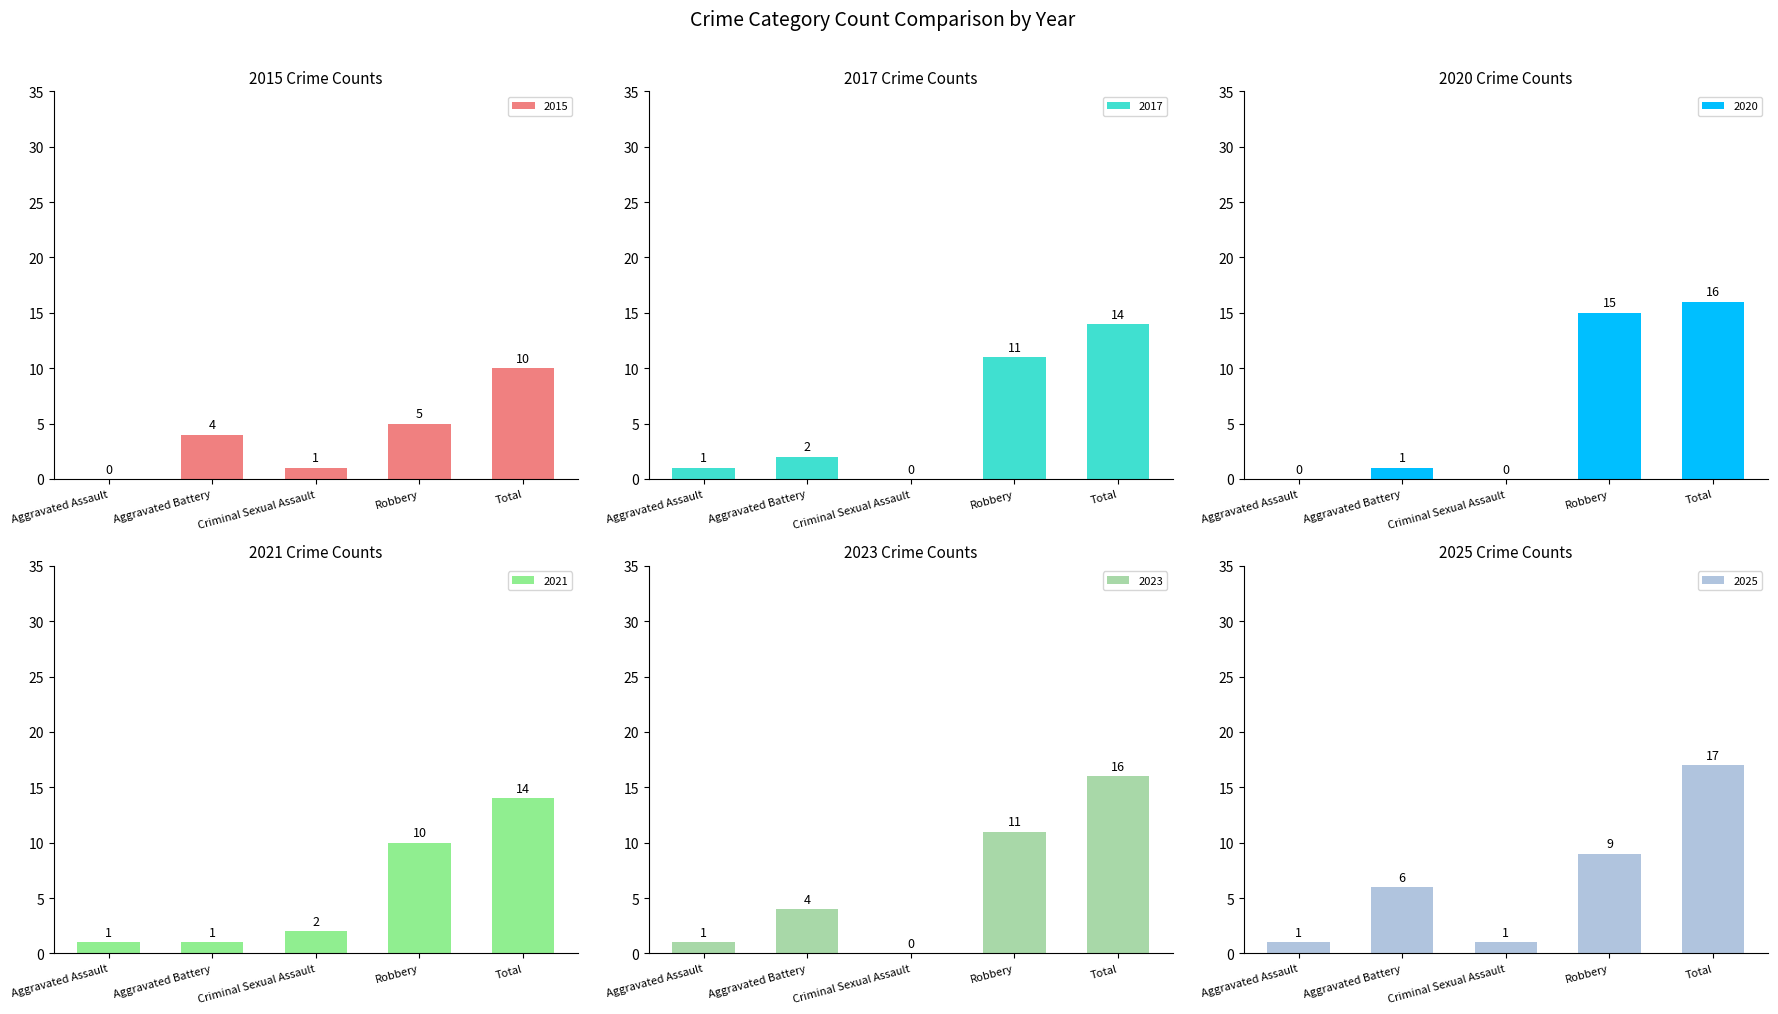

Rank the series at Aggravated Battery from highest to lowest value.

2025, 2015, 2023, 2017, 2020, 2021